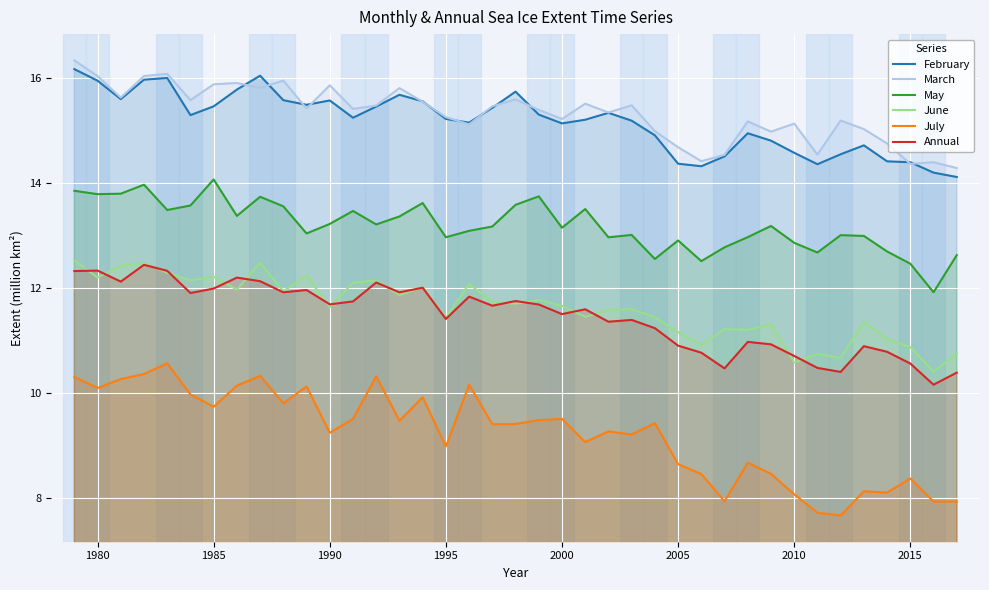

What is the difference between the maximum and second lowest values in the May series?

1.6